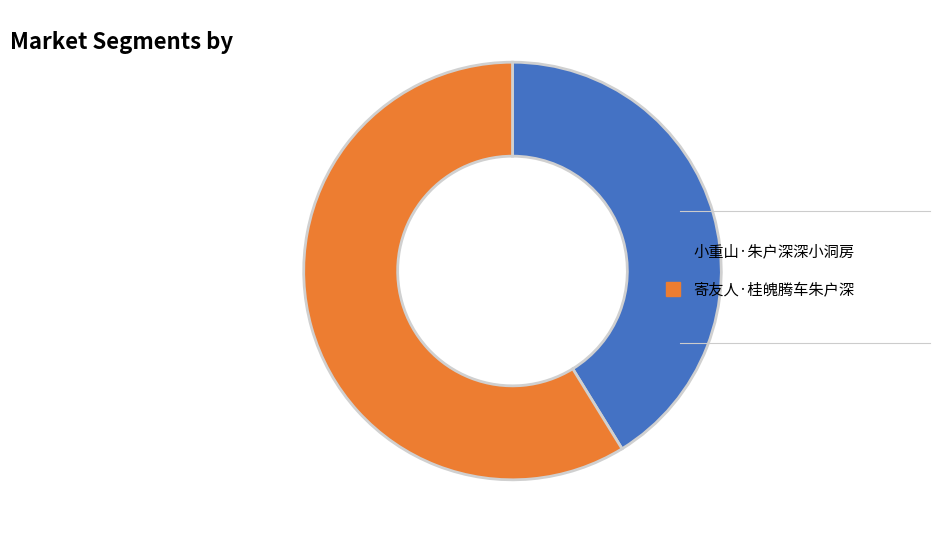

Which category accounts for the majority?

寄友人·桂魄腾车朱户深